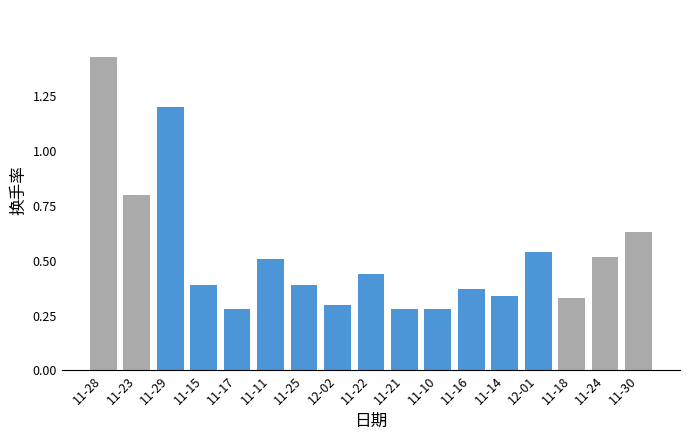

What position from the left is 11-16?

12